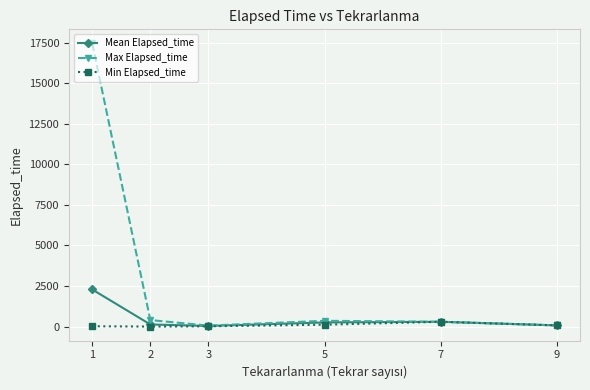

Is this an area chart (filled region under the line)?

No